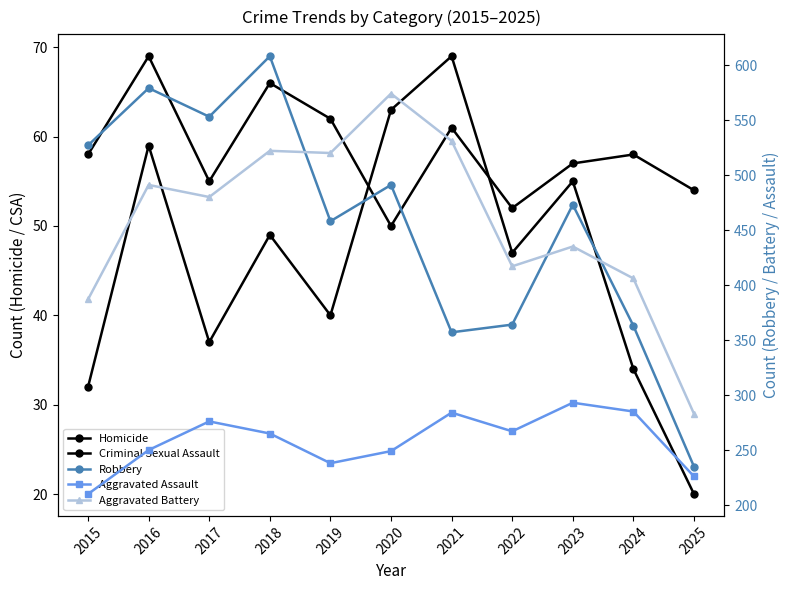

How many intersections are there between Aggravated Battery and Robbery?

3